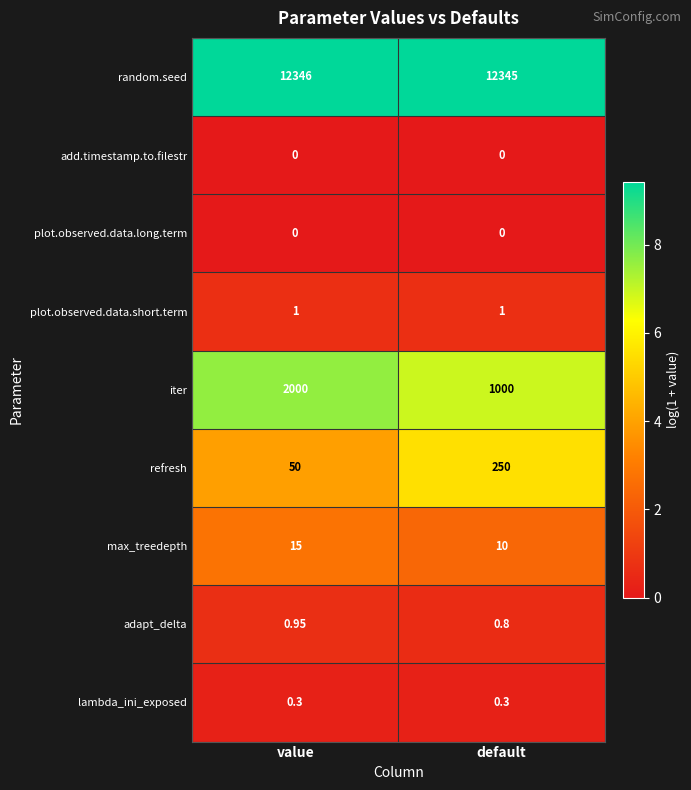

Which label corresponds to the largest value in the chart?

value